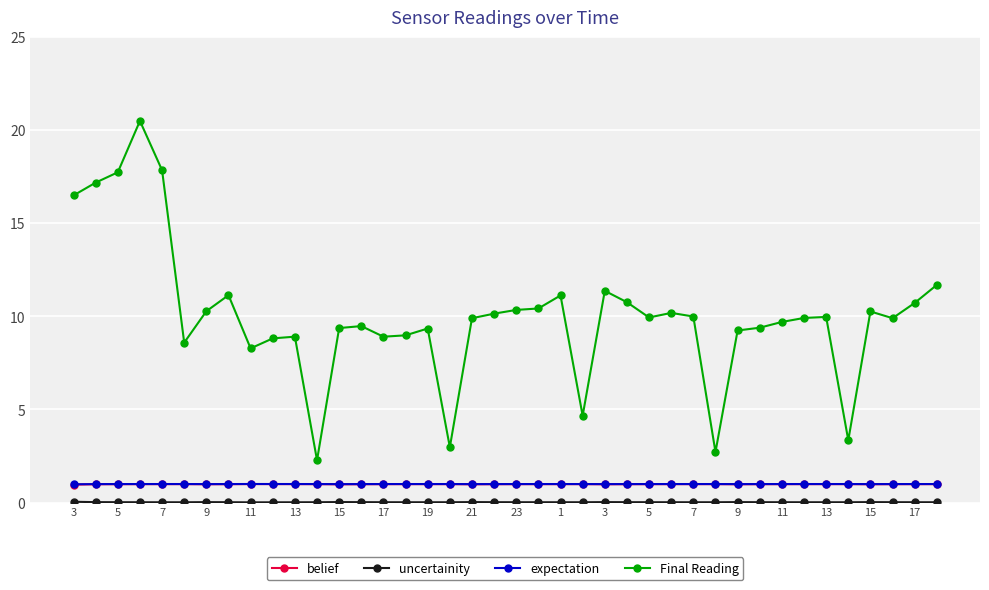

Which series has the largest range (max minus min)?

Final Reading